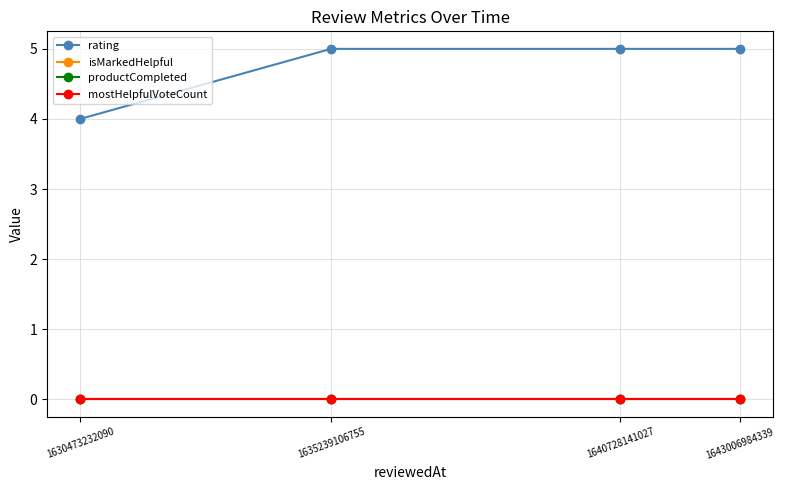

Does the chart have visible grid lines?

Yes